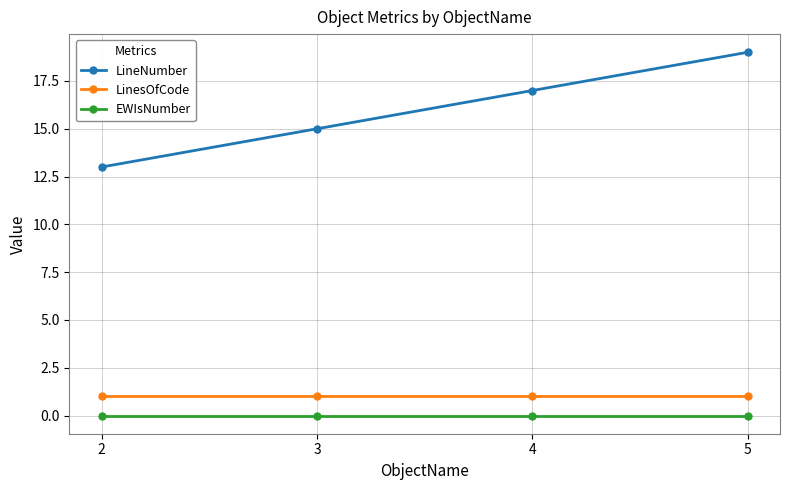

Count the number of data series in this chart.

3